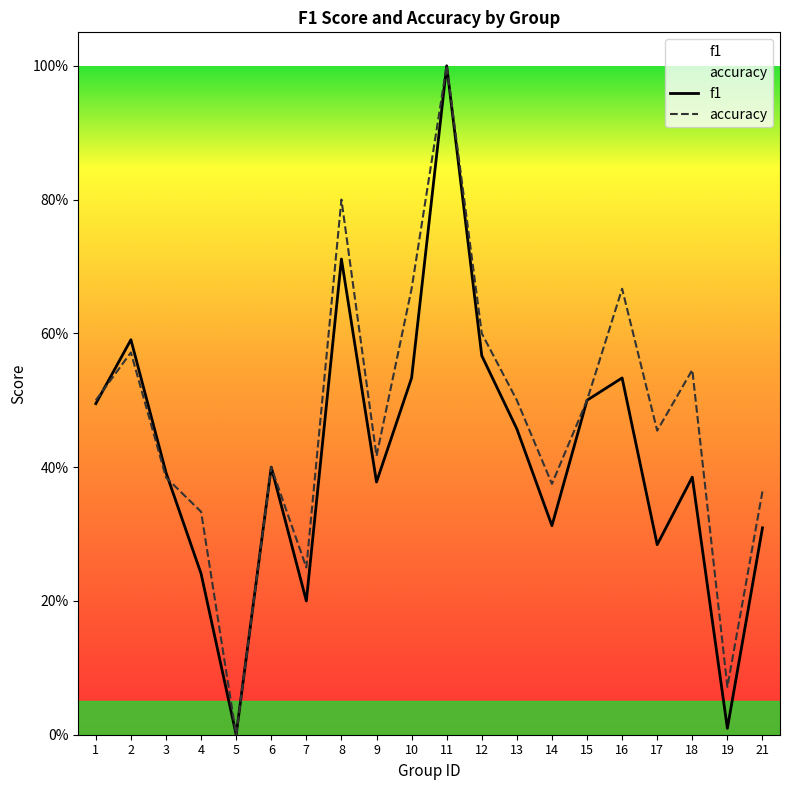

Rank the series by their maximum value, from lowest to highest.

f1, accuracy